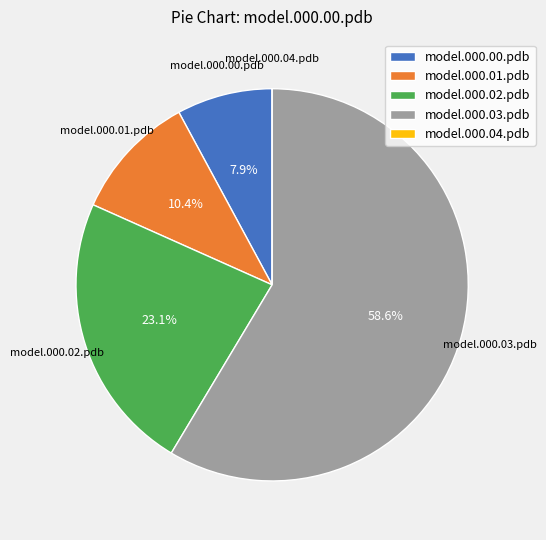

What is the majority slice?

model.000.03.pdb